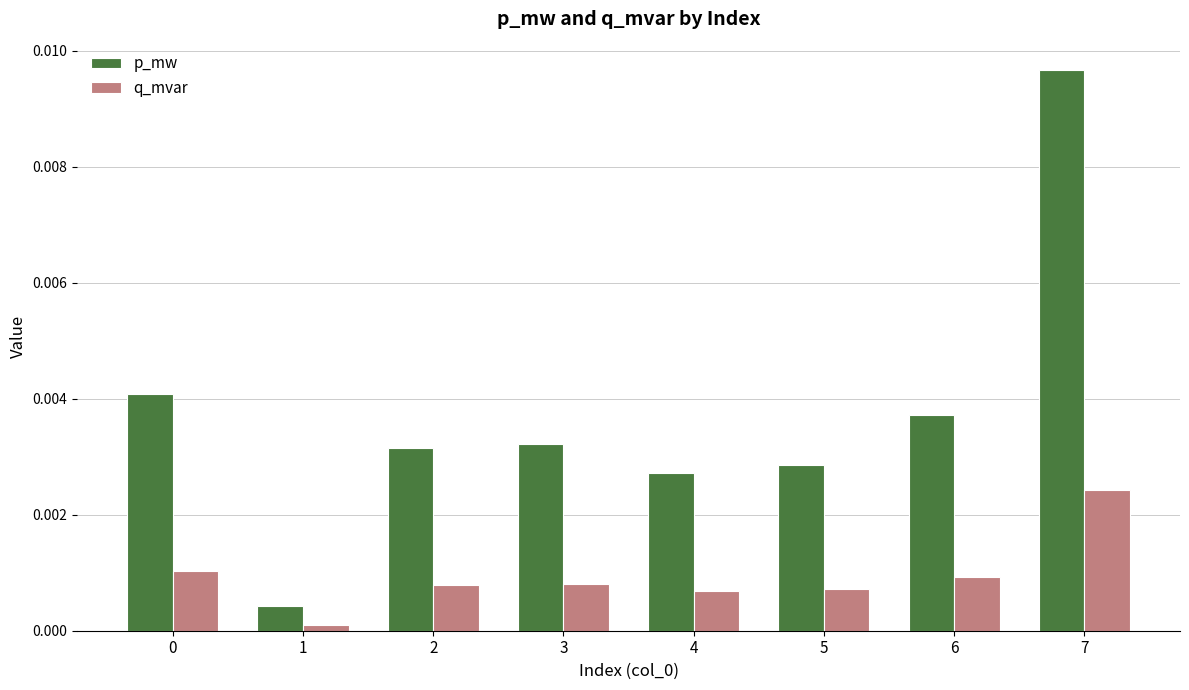

Is the value of q_mvar at 5 greater than the value of p_mw at 7?

No